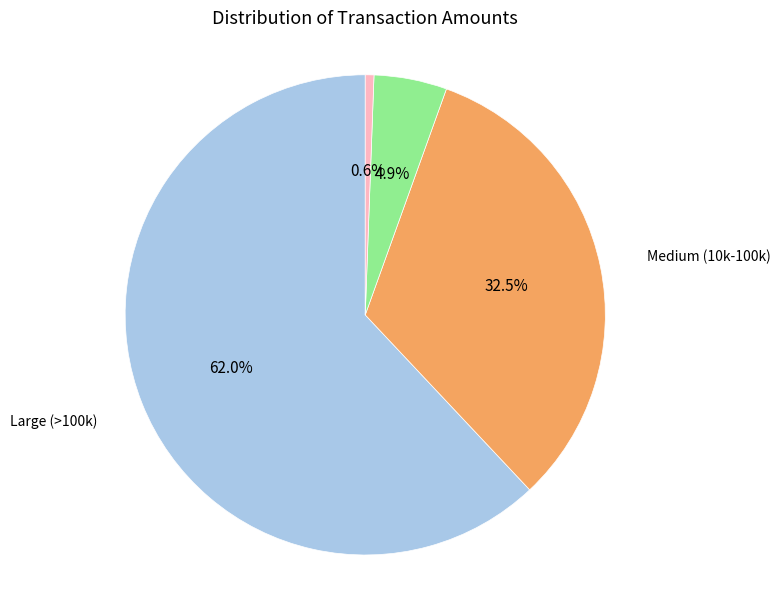

Is there any slice that represents more than half of the pie?

Yes